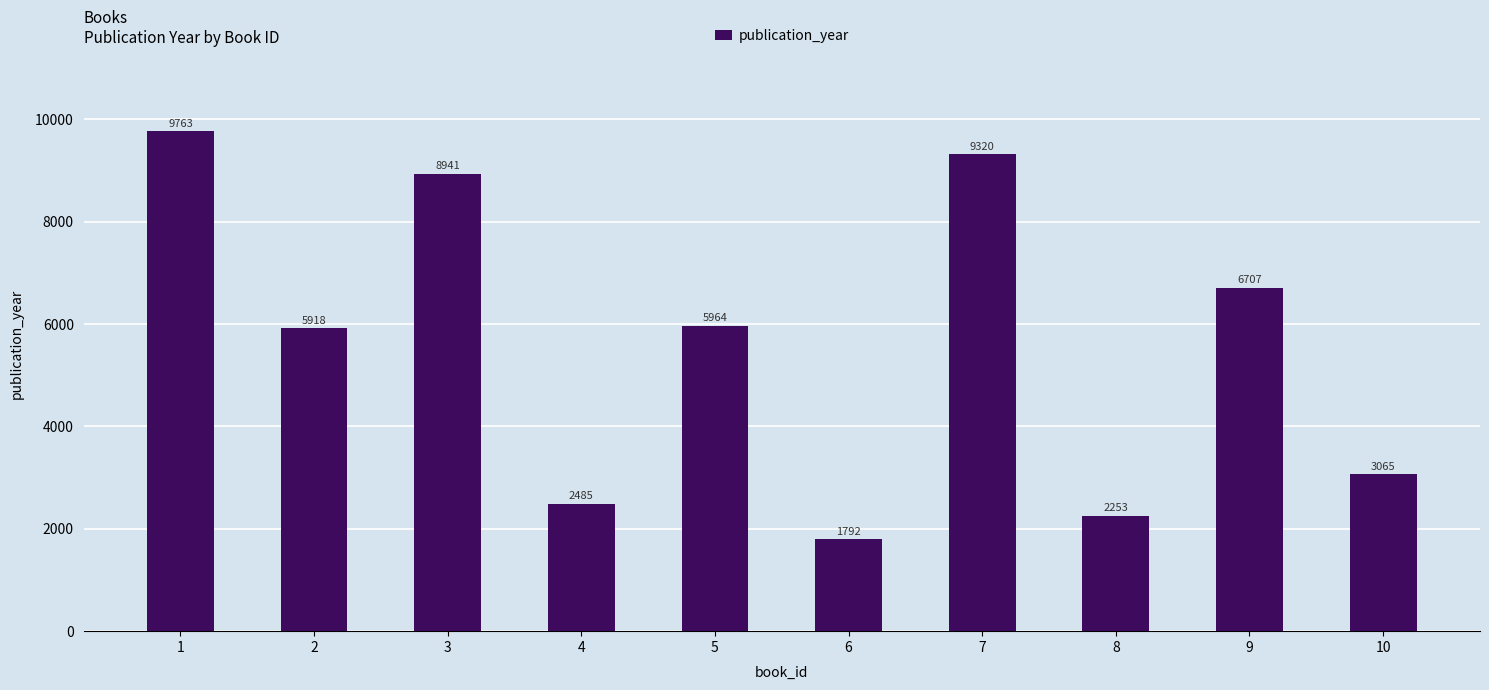

Count the number of categories in the chart.

10